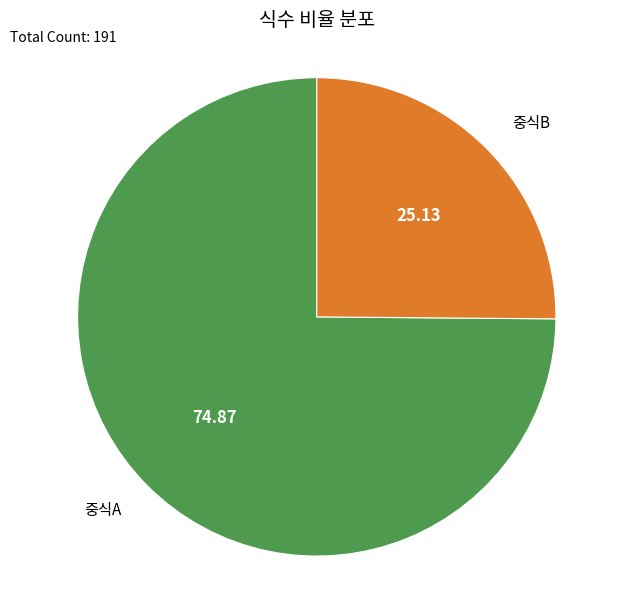

Is there any slice that represents more than half of the pie?

Yes